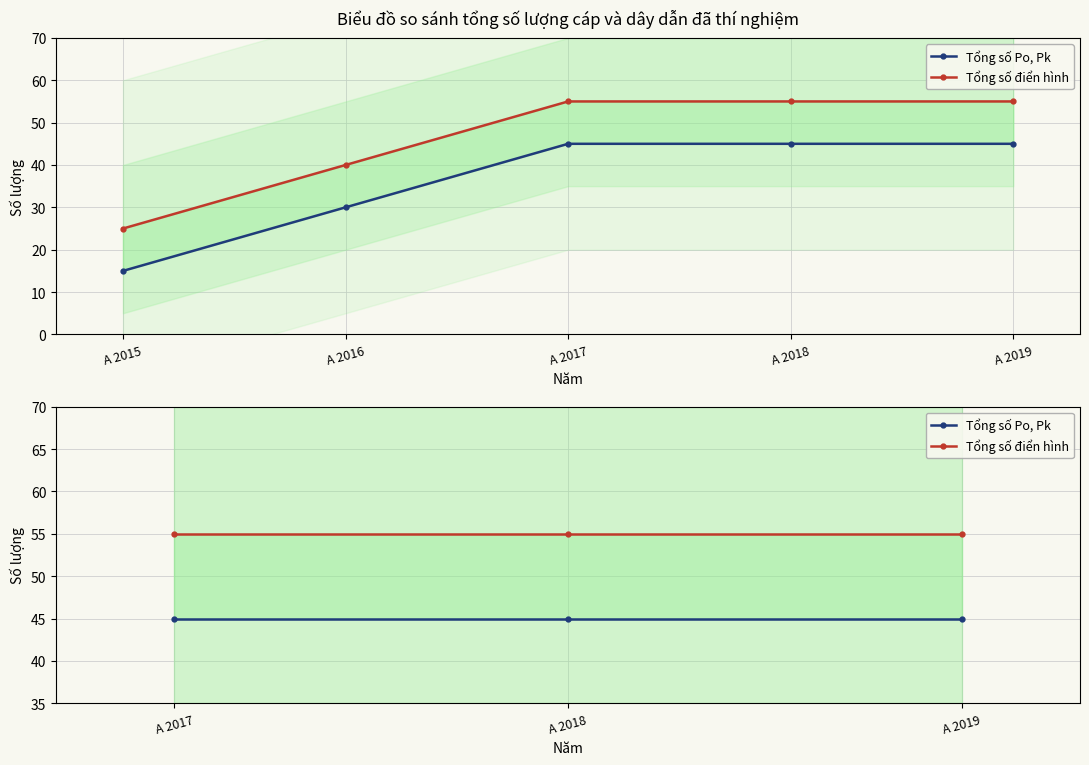

Does the chart display data point markers on the line(s)?

Yes